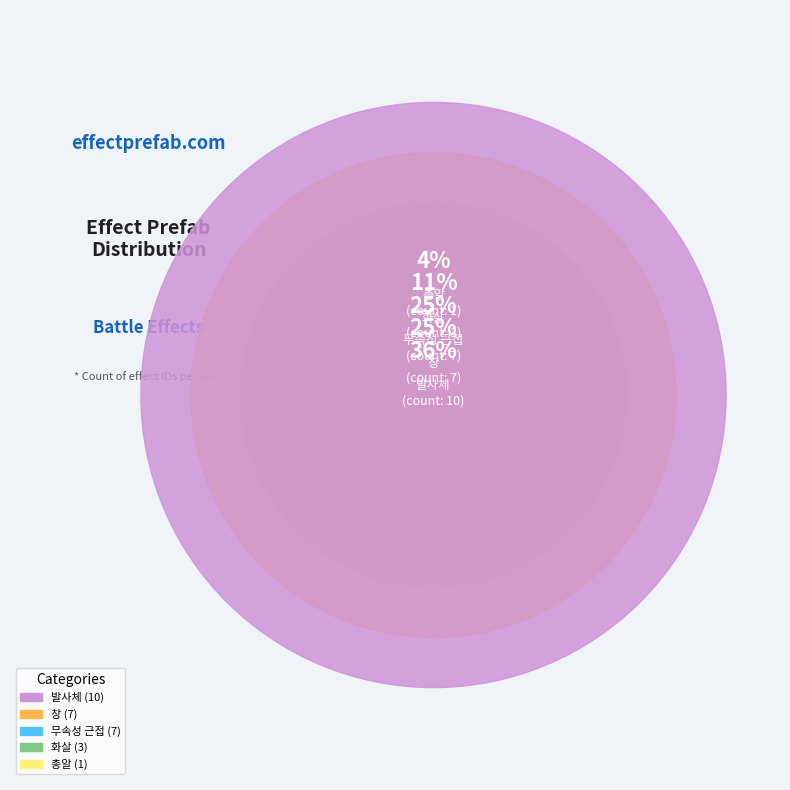

Does 창 represent more than half of the total?

No